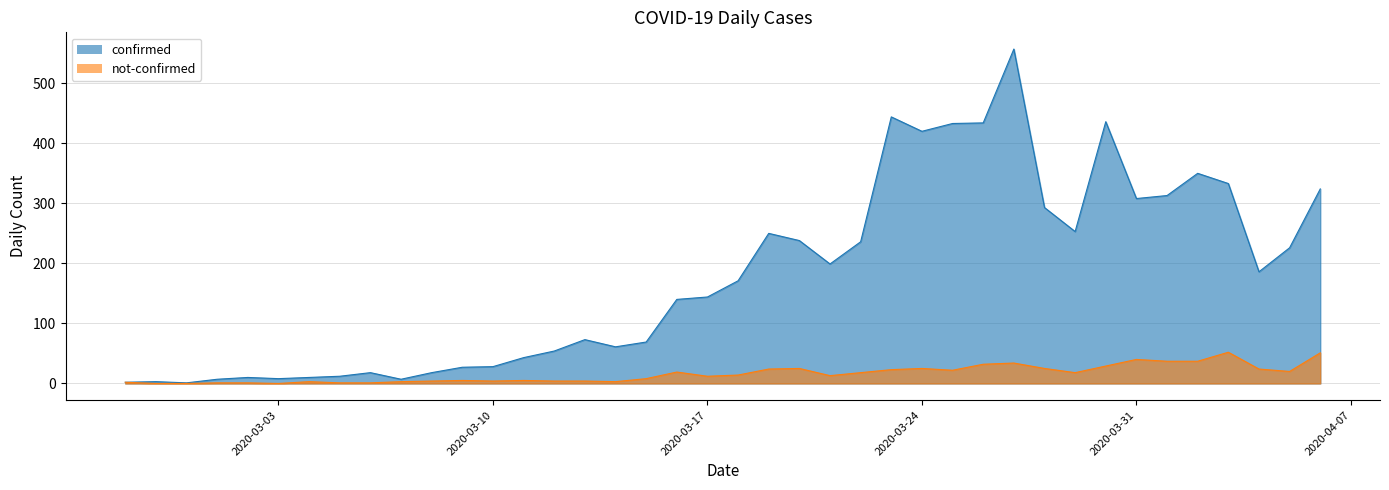

Rank the series by their maximum value, from lowest to highest.

not-confirmed, confirmed